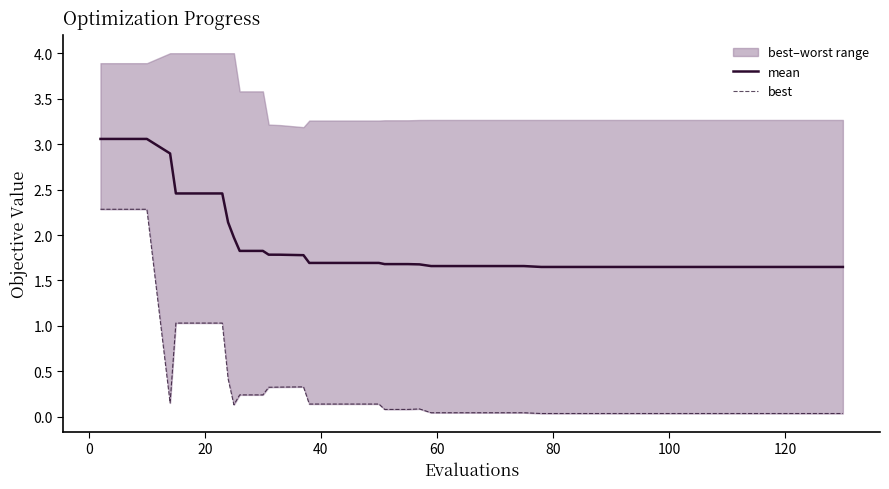

What is the value of the mean point at the 34th from the left?

1.6